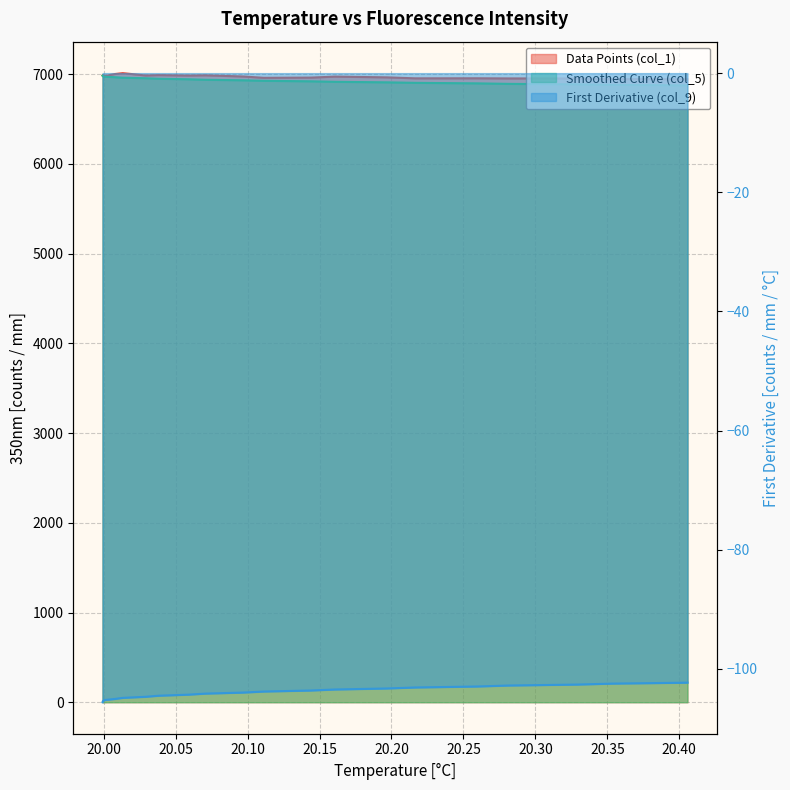

True or false: Smoothed Curve (col_5) and Data Points (col_1) intersect in this chart.

False